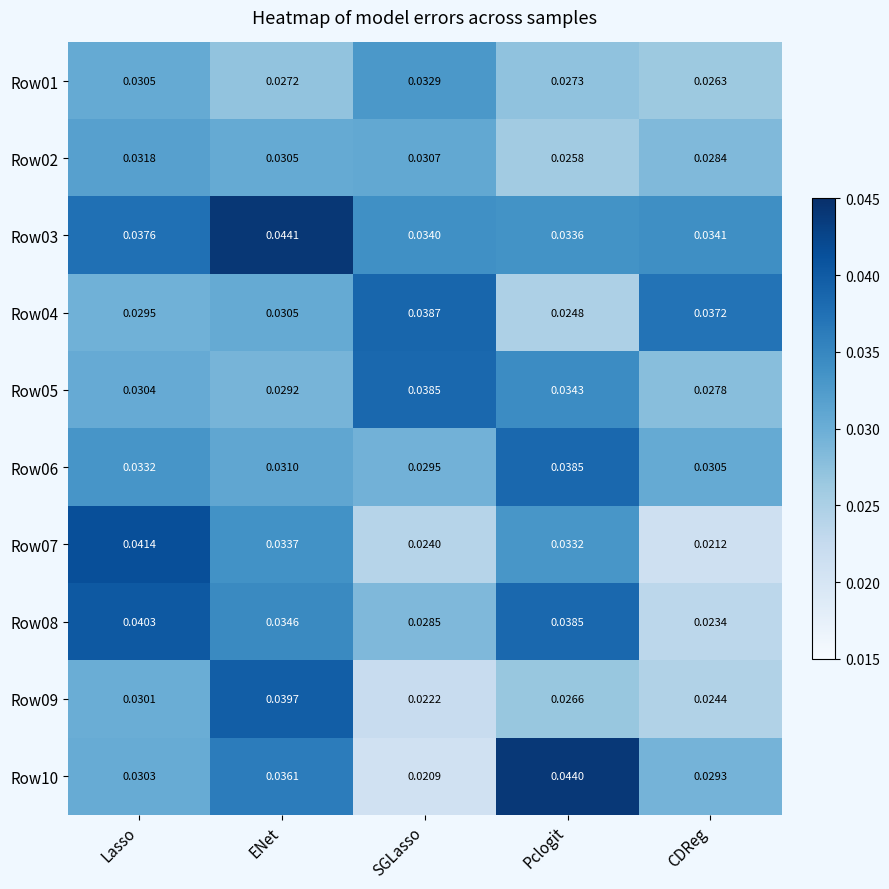

Is the value of Row07 at SGLasso greater than the value of Row08 at CDReg?

Yes